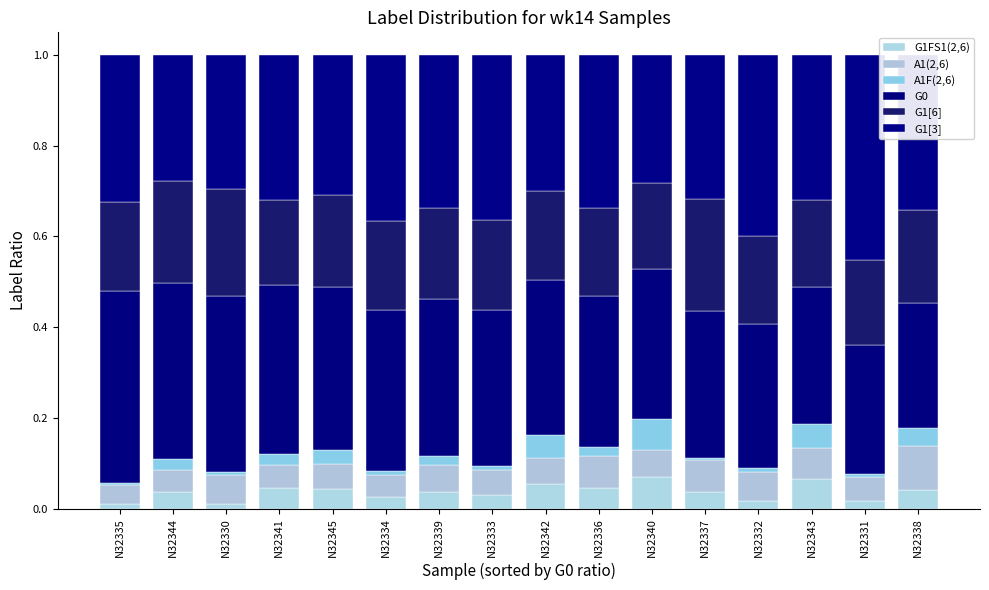

At which category is the sum across all series the highest?

N32342